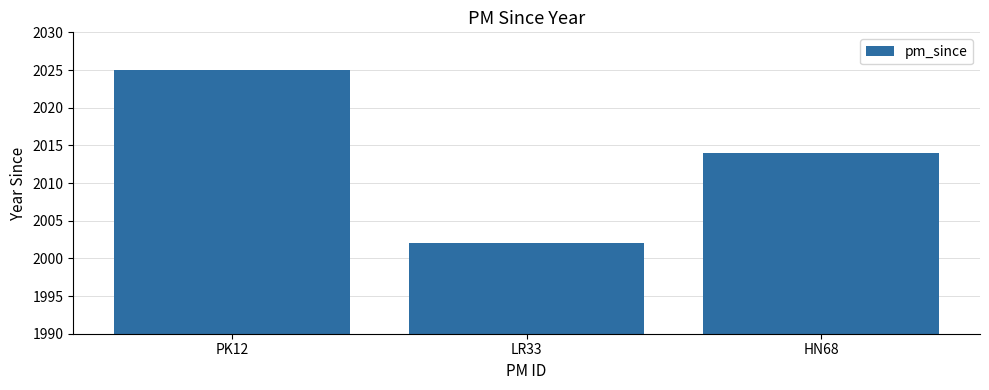

Rank the categories by value from highest to lowest.

PK12, HN68, LR33